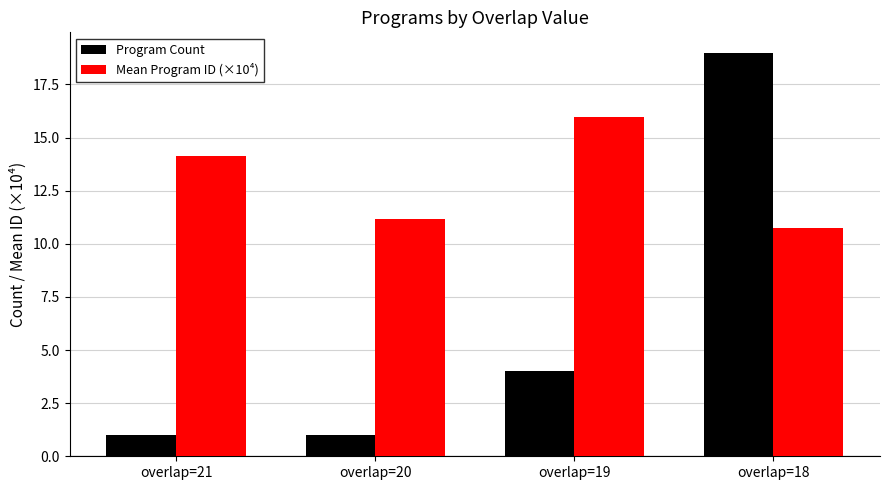

What are all the series names shown in the legend?

Program Count, Mean Program ID (×10⁴)